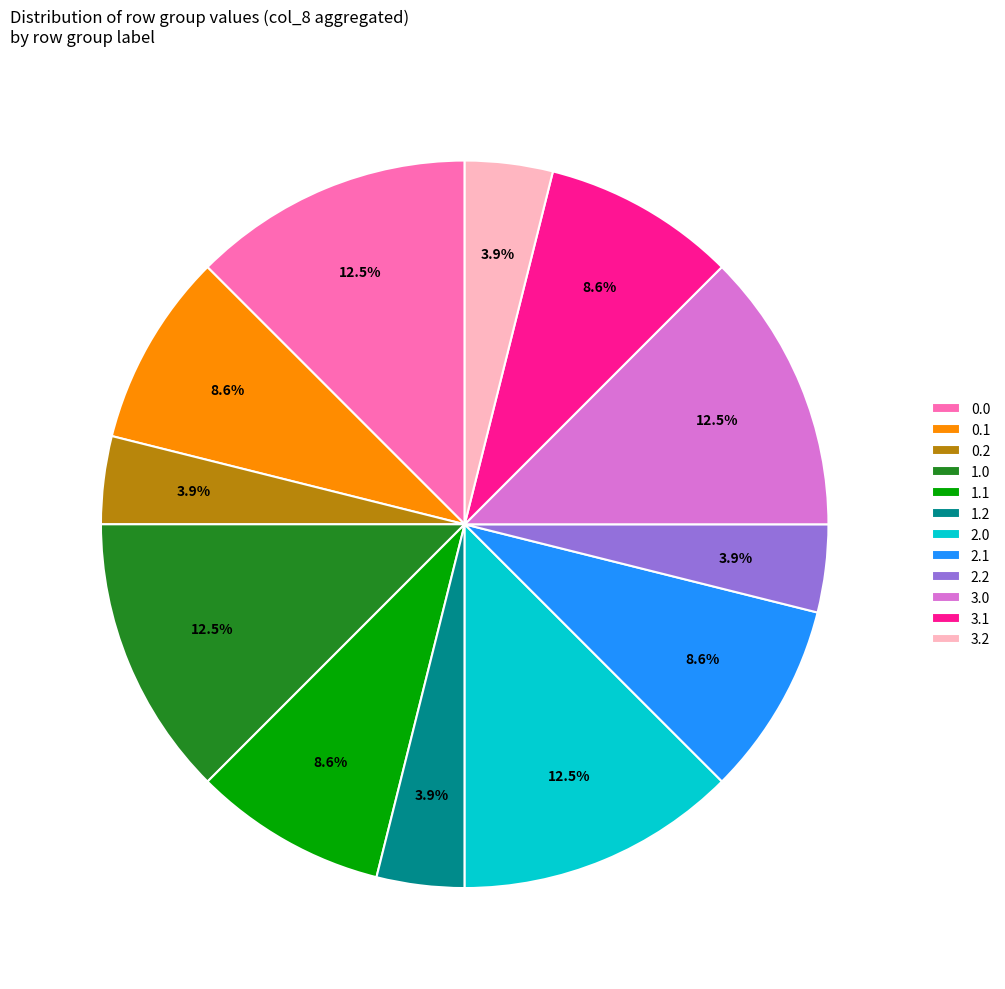

Count the number of slices in the pie.

12